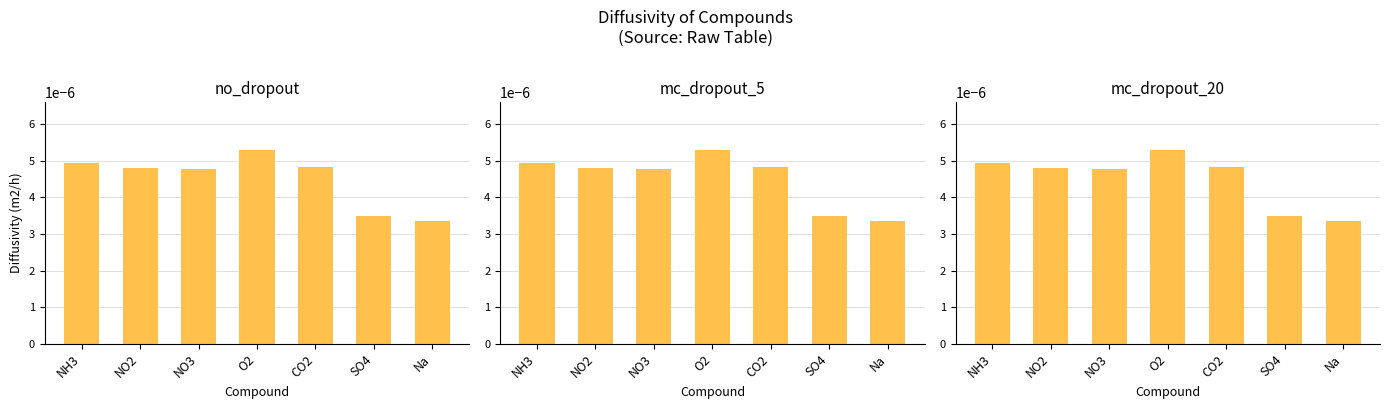

What is the label of the 4th bar from the right?

O2